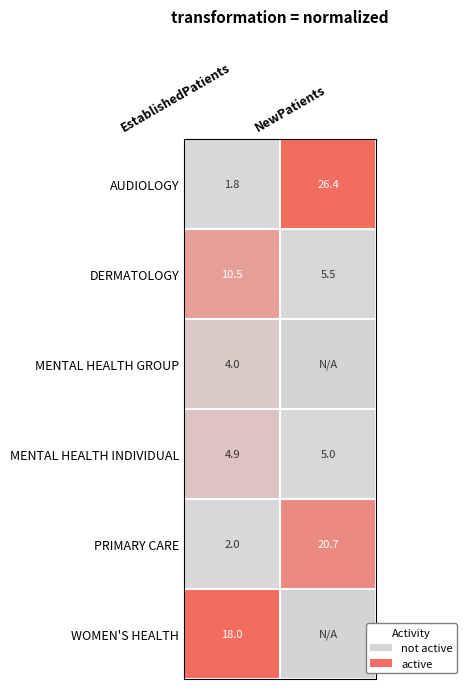

The value of PRIMARY CARE at NewPatients is 11.9. True or false?

False